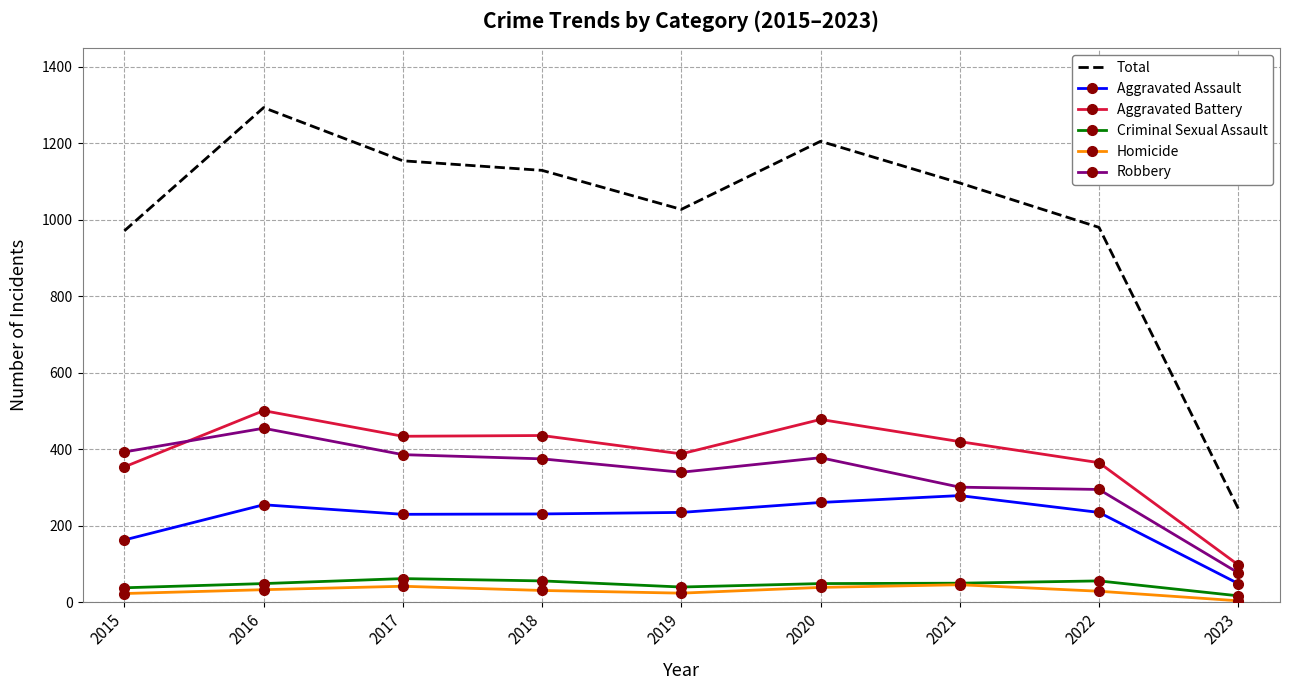

Count the number of categories in the chart.

9